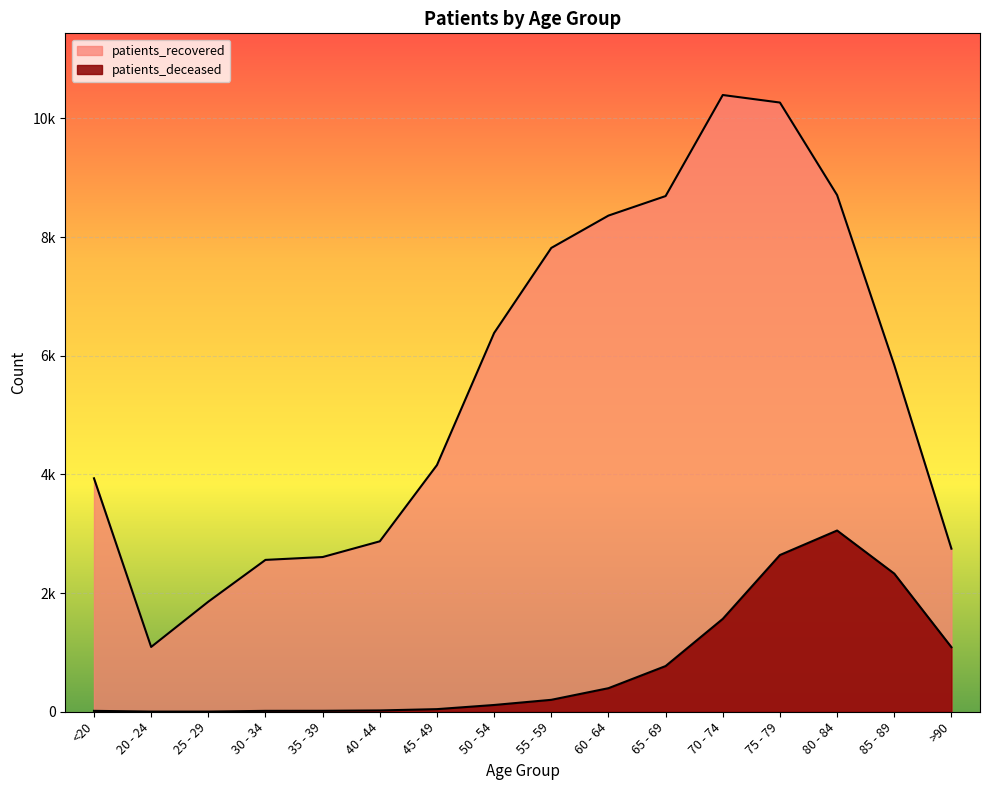

The patients_deceased series shows 27 at 30 - 34. True or false?

False